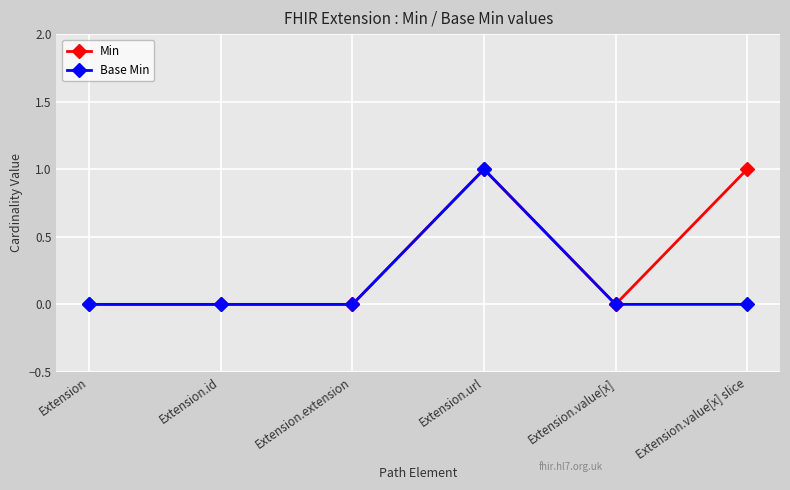

At which label does Base Min reach its peak?

Extension.url